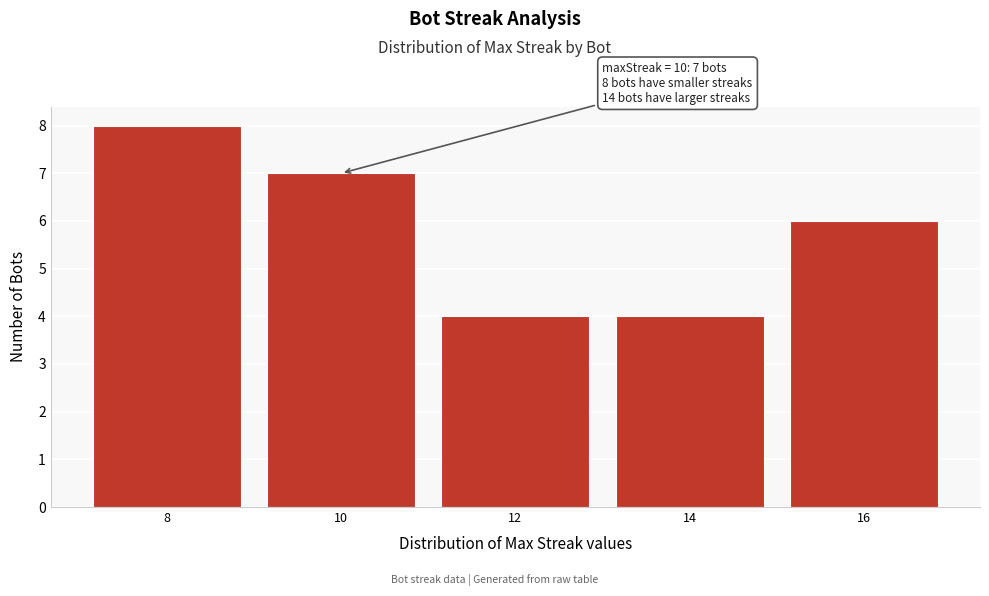

Reading right to left, list all the values displayed in this chart.

16=6	14=4	12=4	10=7	8=8